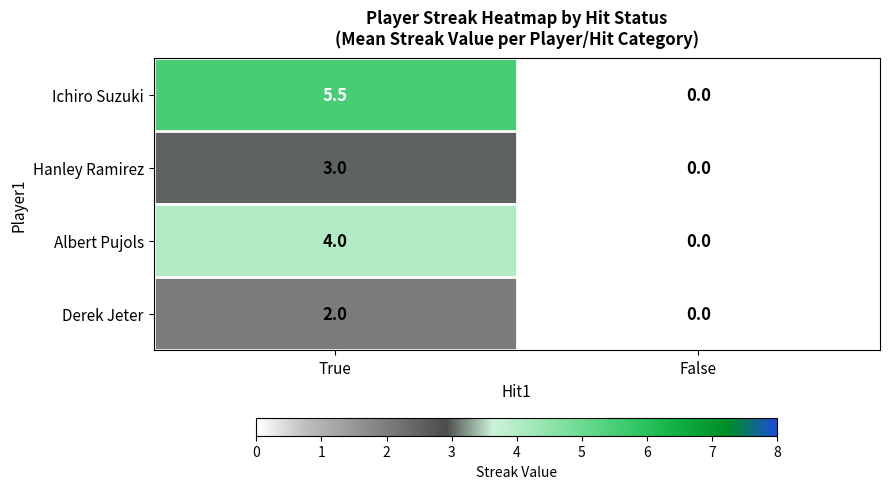

What is the difference between the maximum and minimum values in the Hanley Ramirez series?

3.0